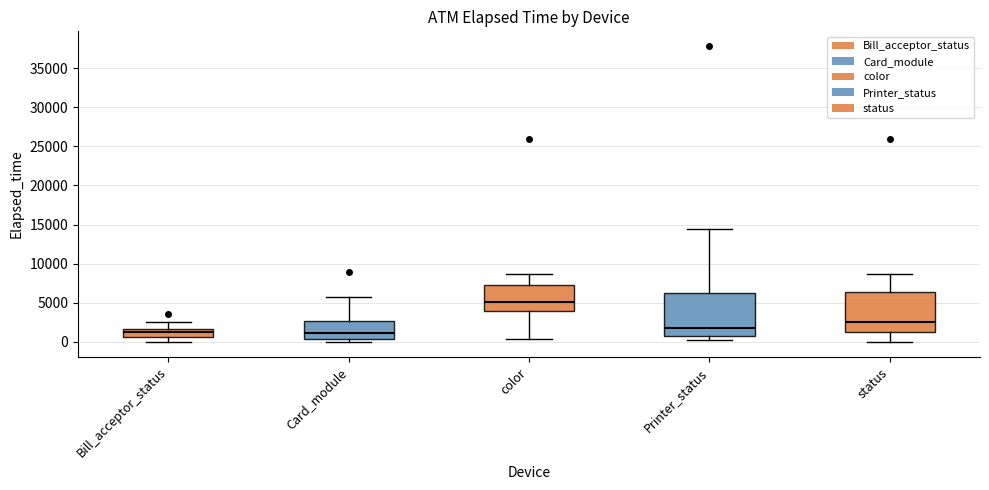

Reading left to right, read every box against the y-axis: the position of its median line, the range the box covers, and the ends of its whiskers. The values are not printed on the chart, so give them approximately, as read against the axis.

Bill_acceptor_status: median 1500 (inside the box), box 500 to 1500, whiskers 0 to 2500
Card_module: median 1000, box 500 to 2500, whiskers 0 to 6000
color: median 5000, box 4000 to 7000, whiskers 500 to 8500
Printer_status: median 2000, box 1000 to 6500, whiskers 0 to 14500
status: median 2500, box 1000 to 6500, whiskers 0 to 8500